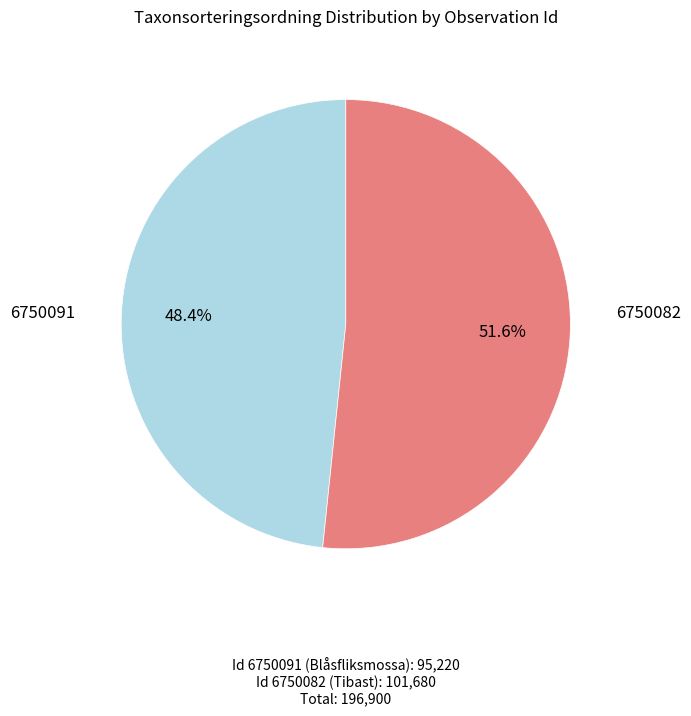

Does any single category account for the majority?

Yes